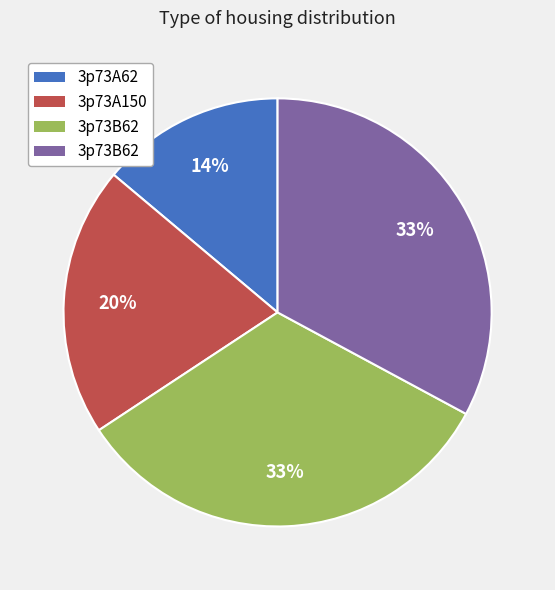

Is there any slice that represents more than half of the pie?

No